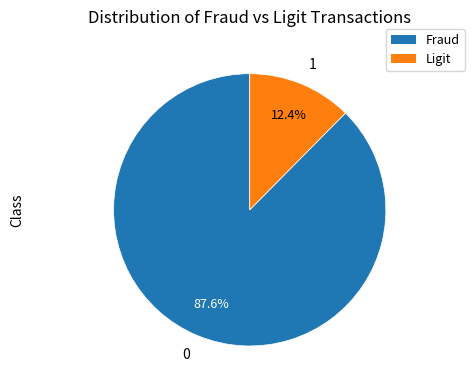

Count the number of slices in the pie.

2